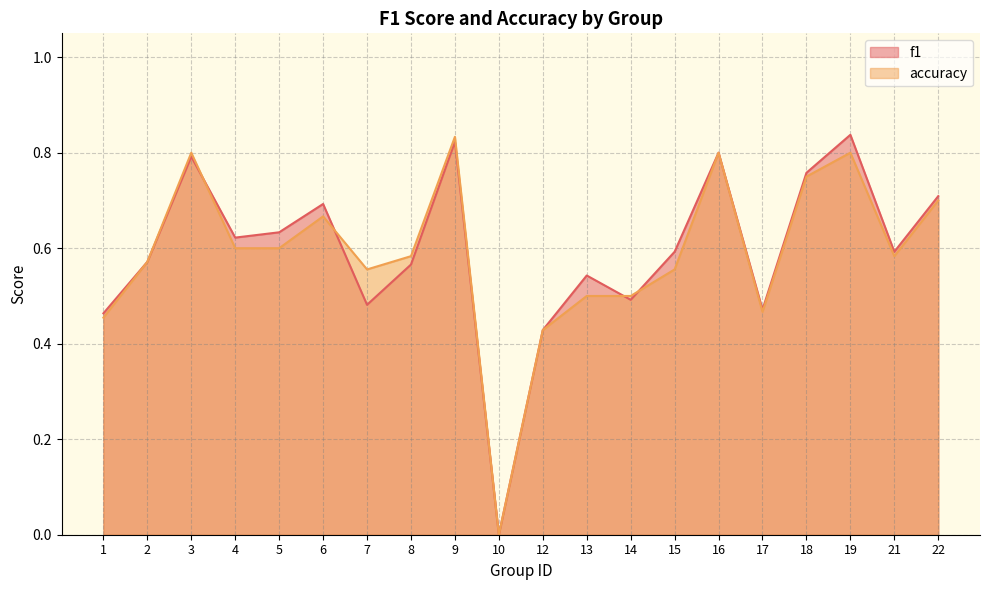

Where is the first local maximum for accuracy?

3